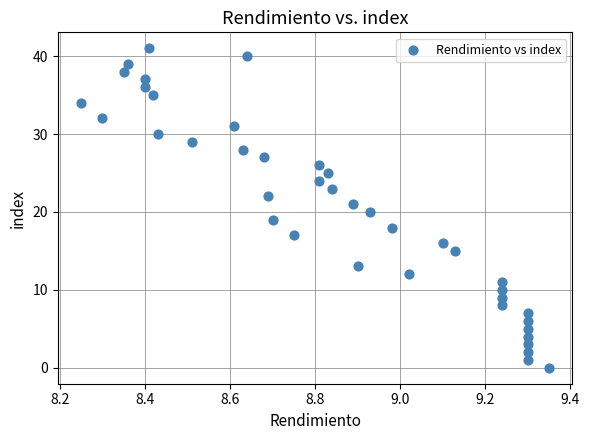

What is the range of Y values (max minus min)?

41